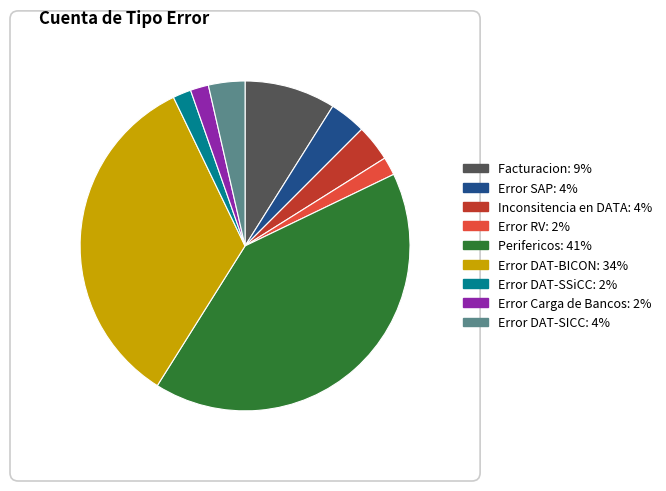

What is the largest slice in the pie chart?

Perifericos